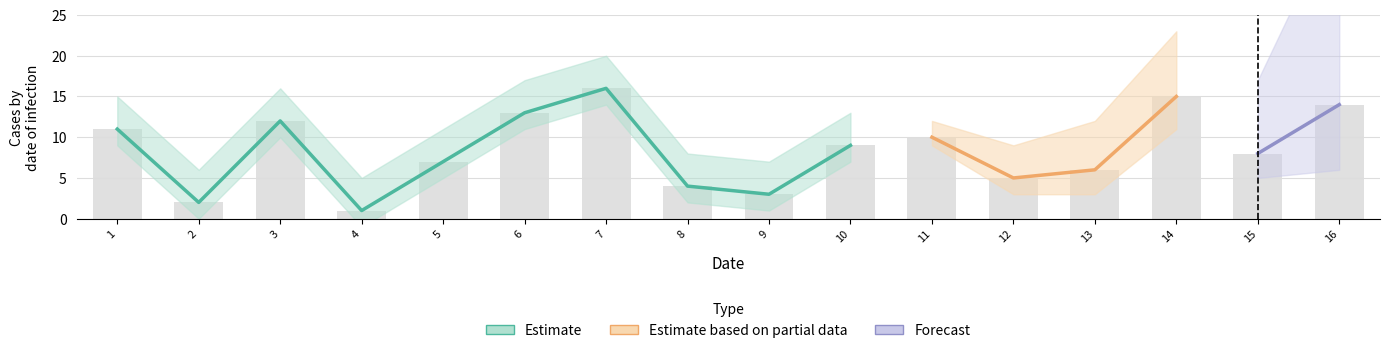

What is the change in value from 2 to 11?

+8